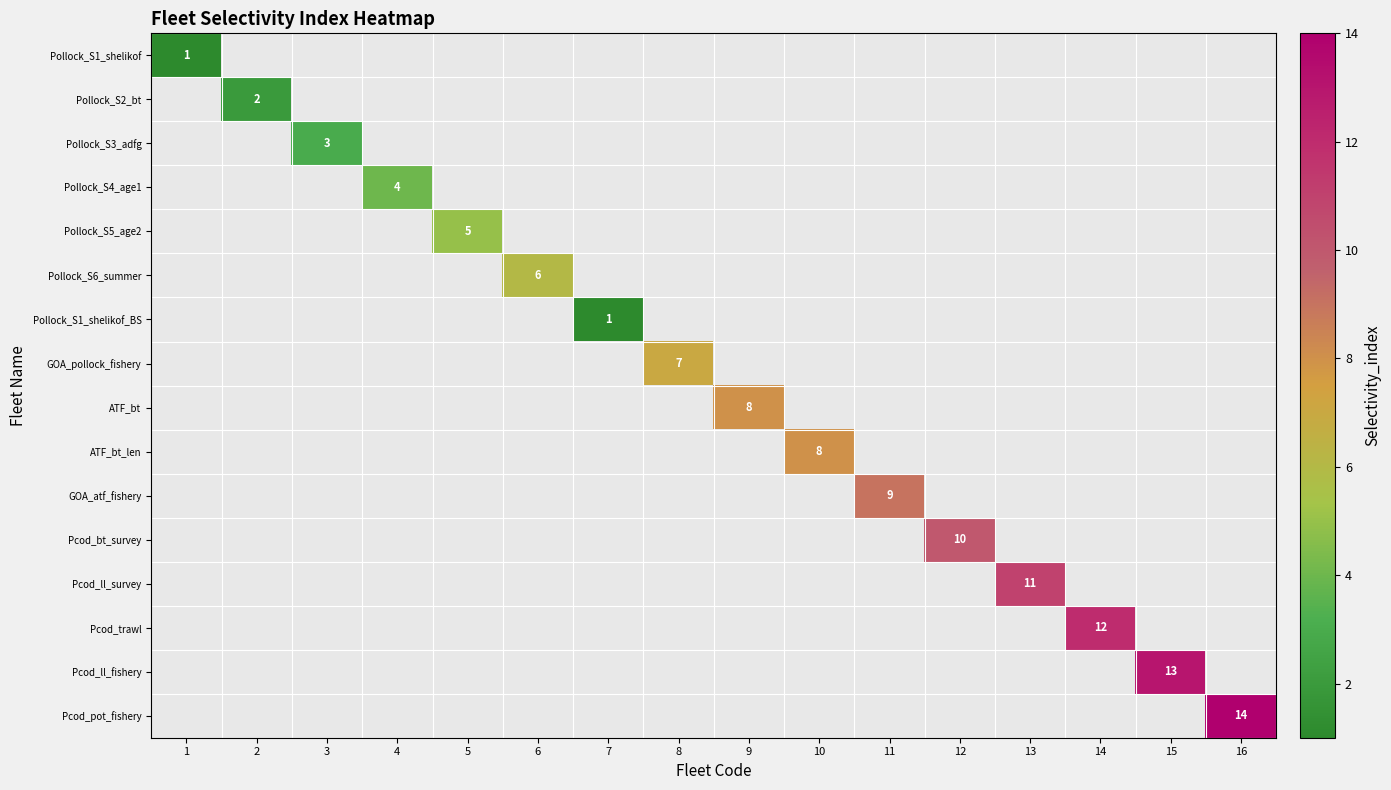

What is the minimum value shown in the chart?

1.0